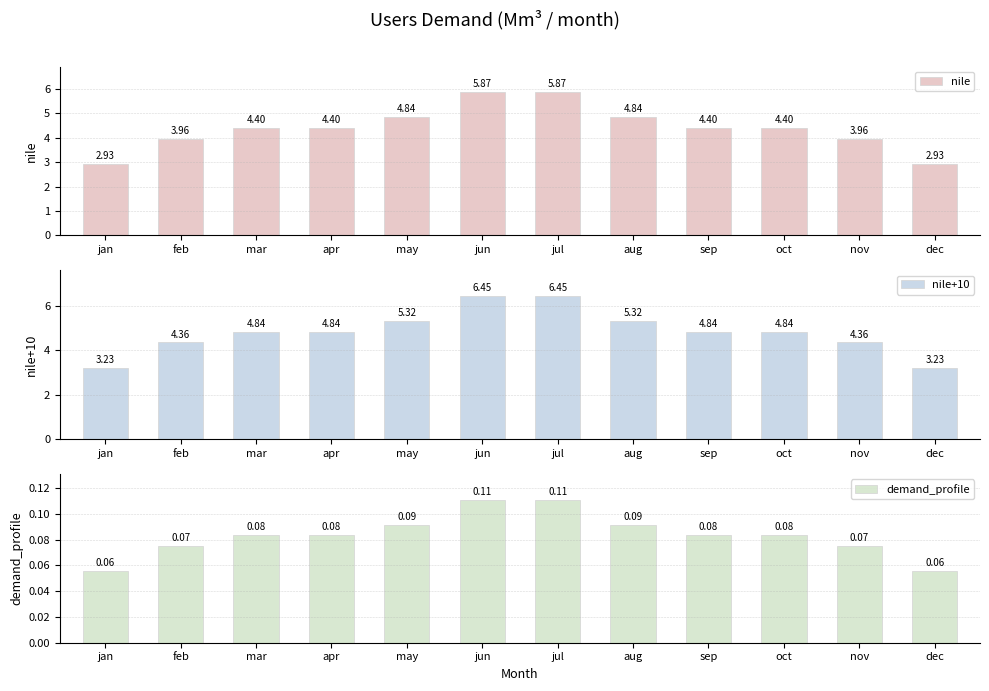

What is the difference between the demand_profile values at jan and jul?

0.1